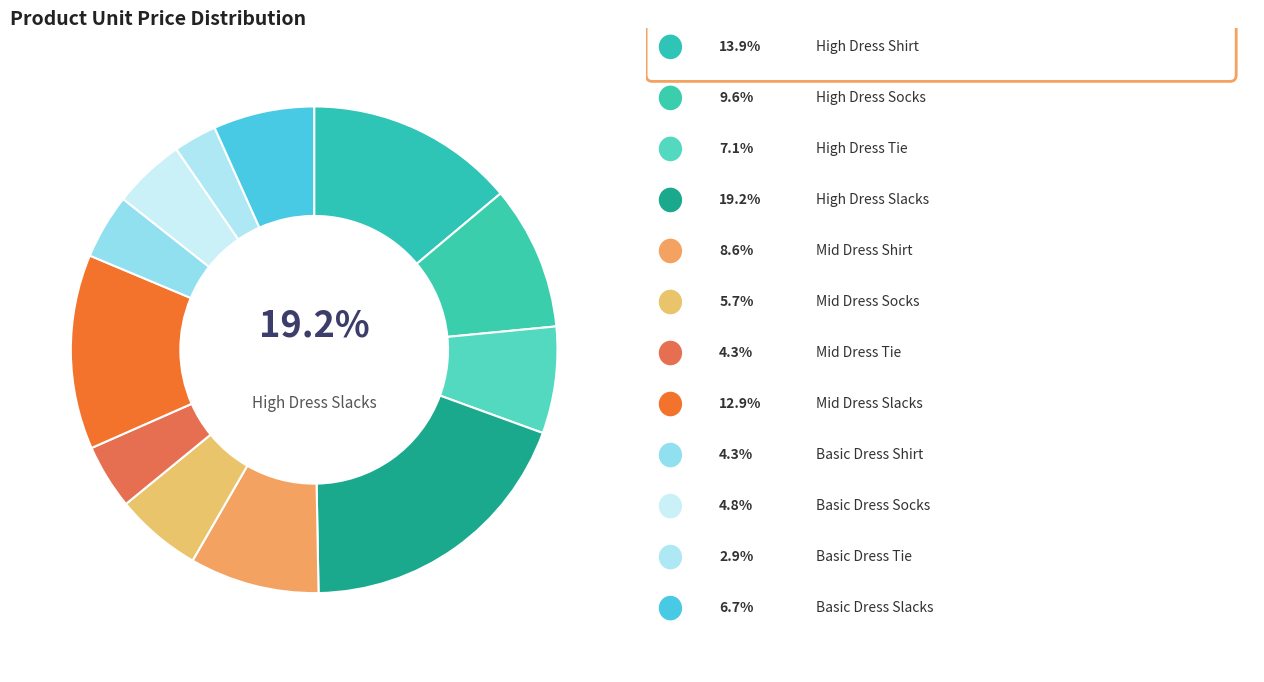

What percentage is NOT represented by Basic Dress Socks?

95.2%